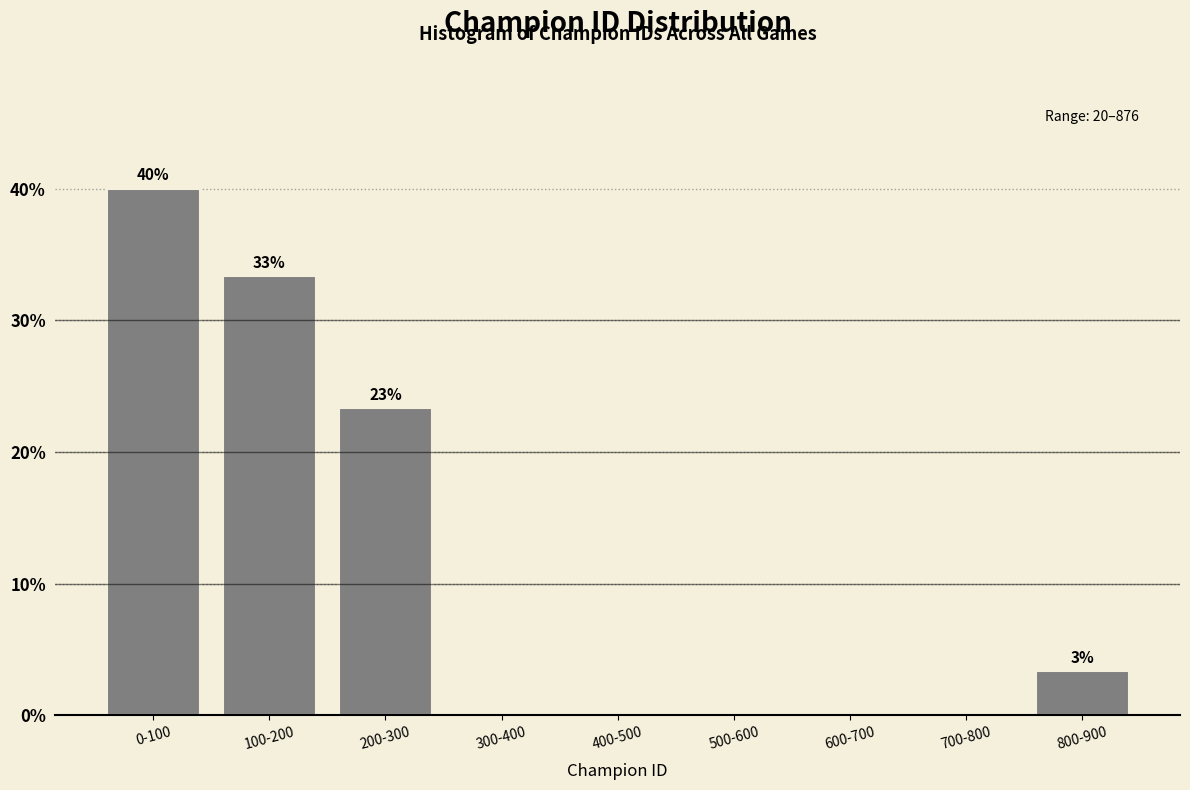

Reading left to right, extract all data points from this chart.

0-100=40.0	100-200=33.3	200-300=23.3	300-400=0.0	400-500=0.0	500-600=0.0	600-700=0.0	700-800=0.0	800-900=3.3